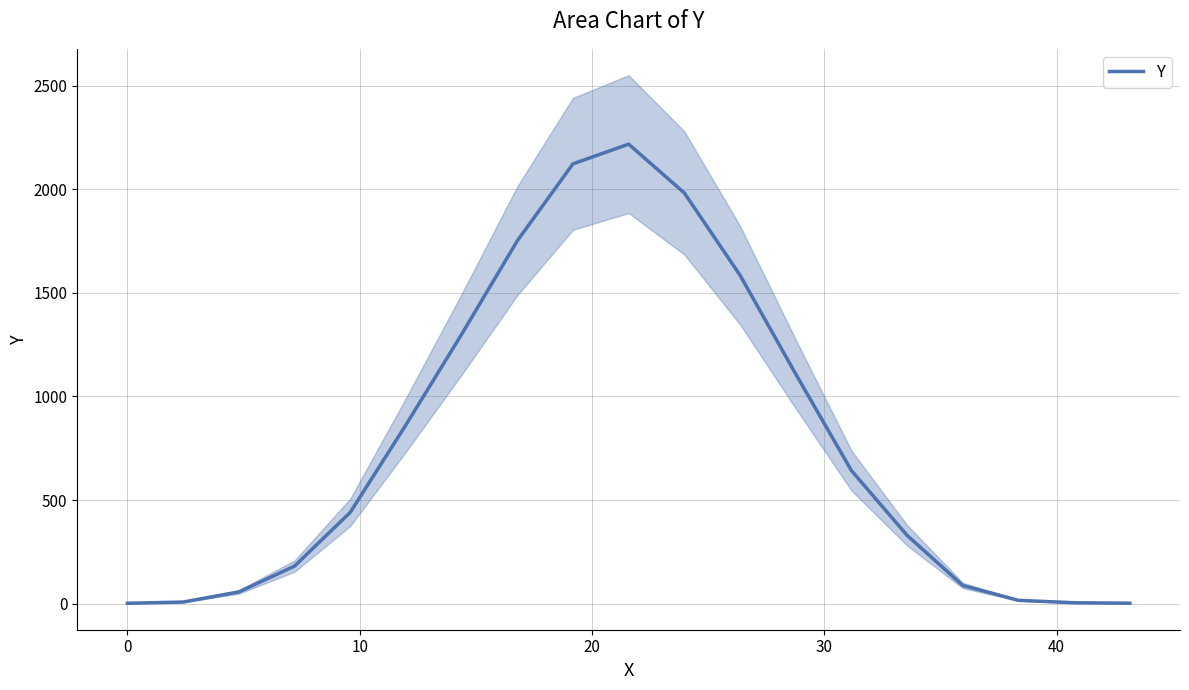

True or false: the data has more than 2 interior local peaks.

False